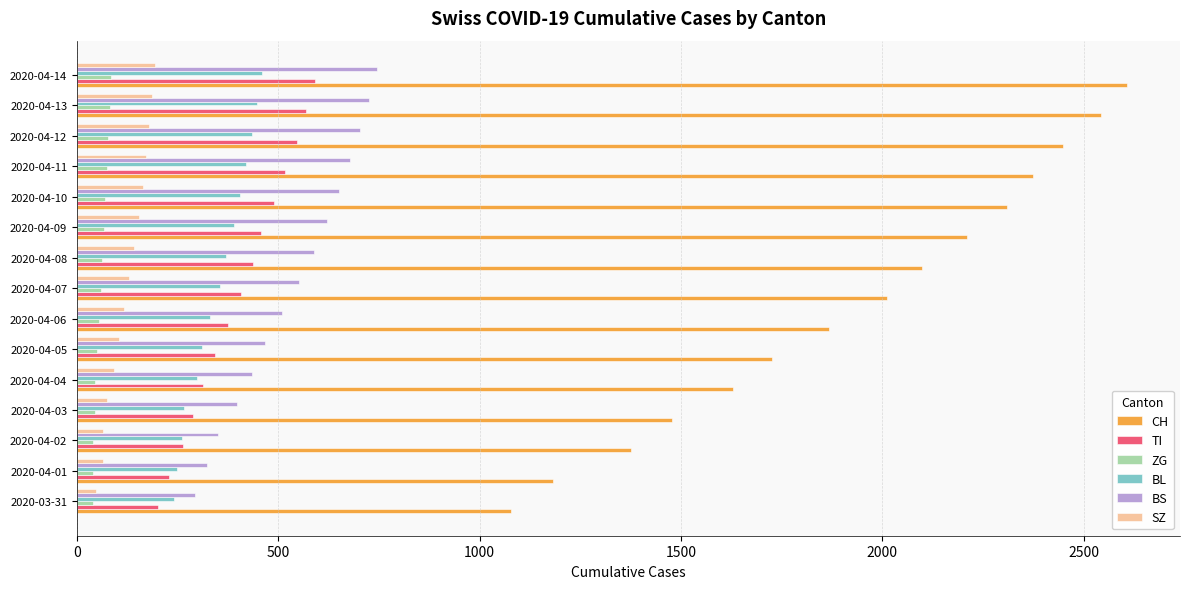

What is the maximum value for BL?

460